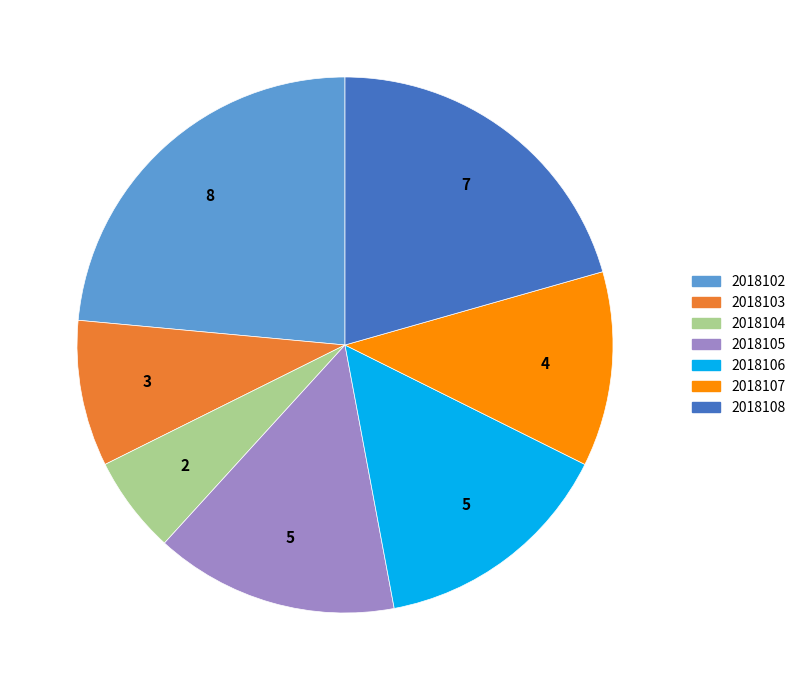

Combined, do 2018105 and 2018102 account for over 50%?

No